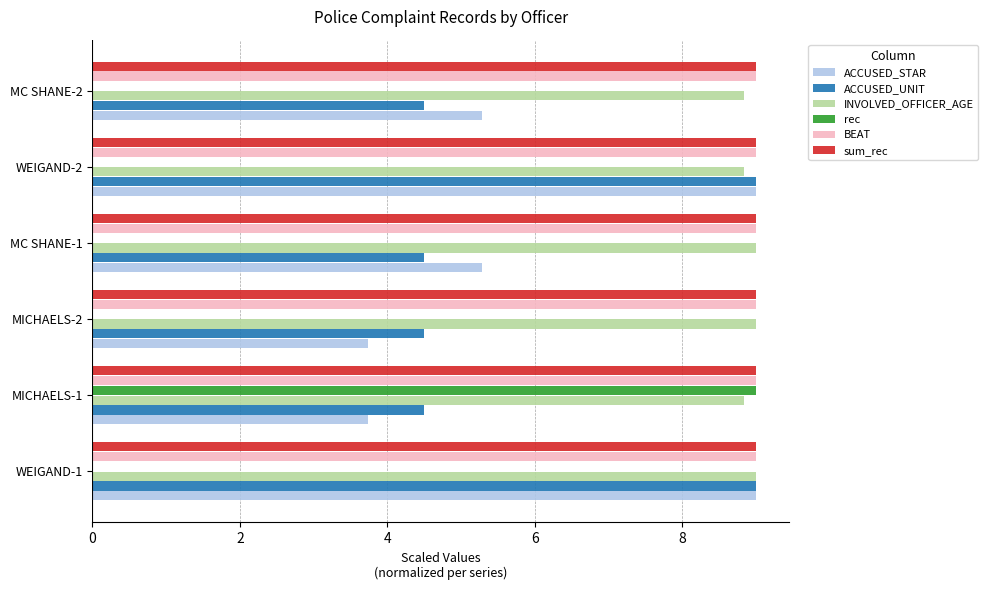

Count the number of data series in this chart.

6